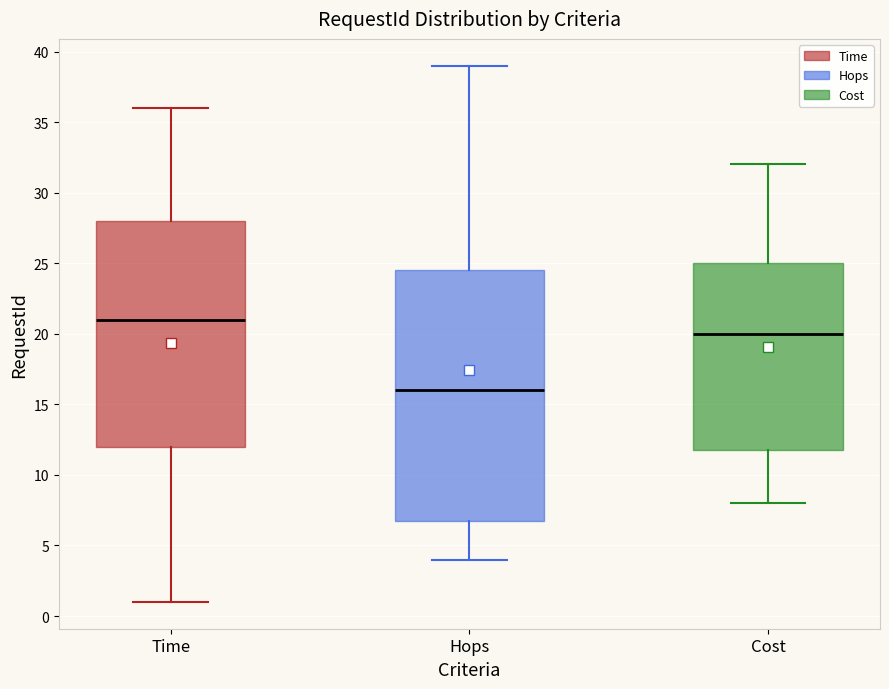

Reading left to right, read every box against the y-axis: the position of its median line, the range the box covers, and the ends of its whiskers. The values are not printed on the chart, so give them approximately, as read against the axis.

Time: median 21.0, box 12.0 to 28.0, whiskers 1.0 to 36.0
Hops: median 16.0, box 7.0 to 24.5, whiskers 4.0 to 39.0
Cost: median 20.0, box 12.0 to 25.0, whiskers 8.0 to 32.0